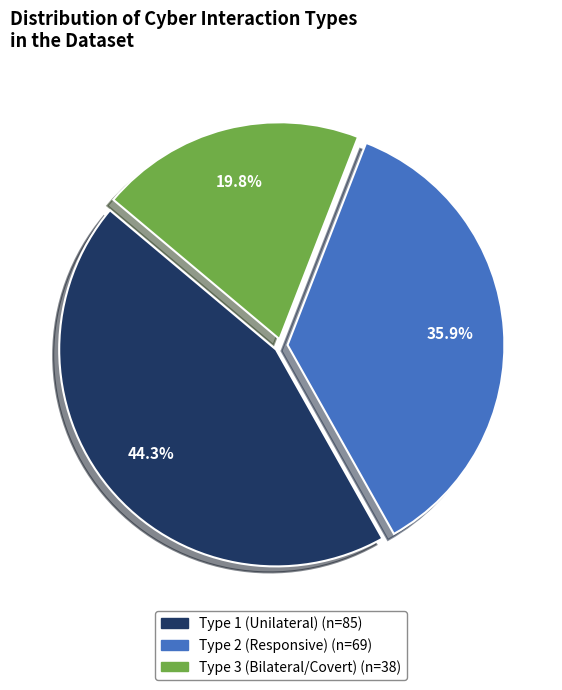

Is there any slice that represents more than half of the pie?

No